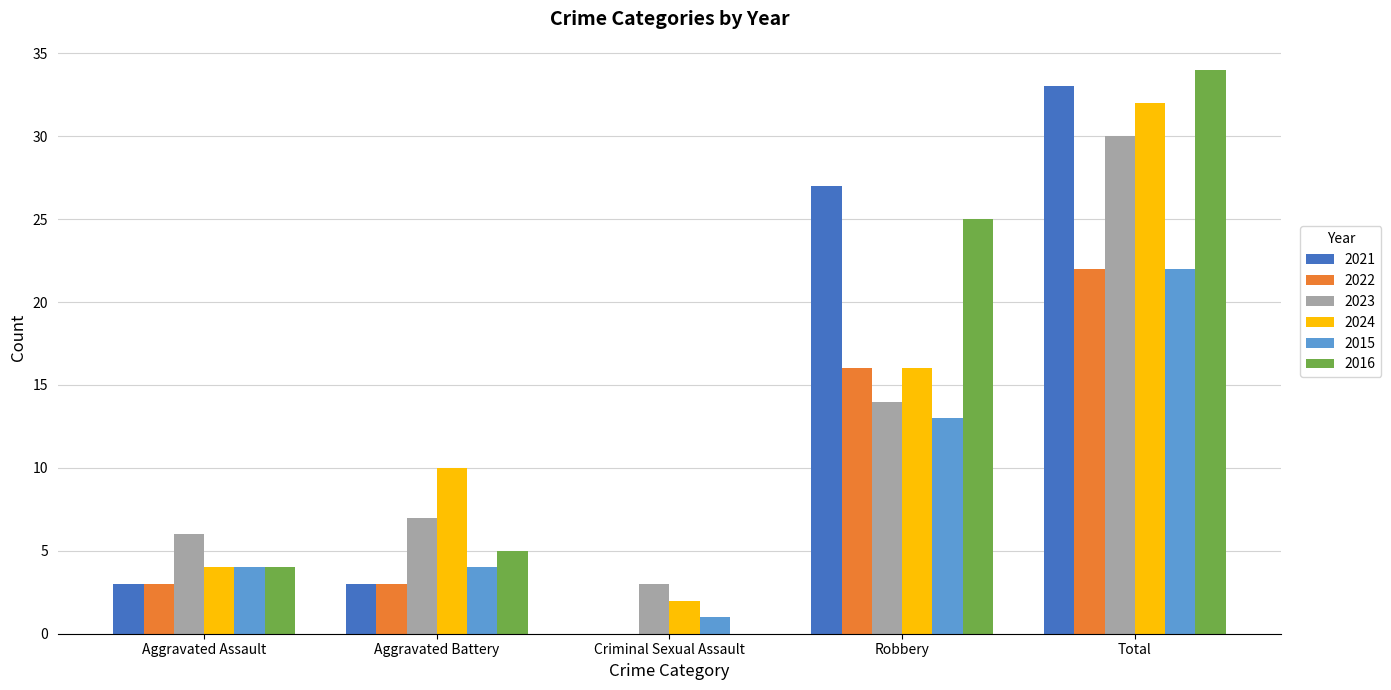

True or false: 2024 has a value of 4 at Aggravated Assault.

True